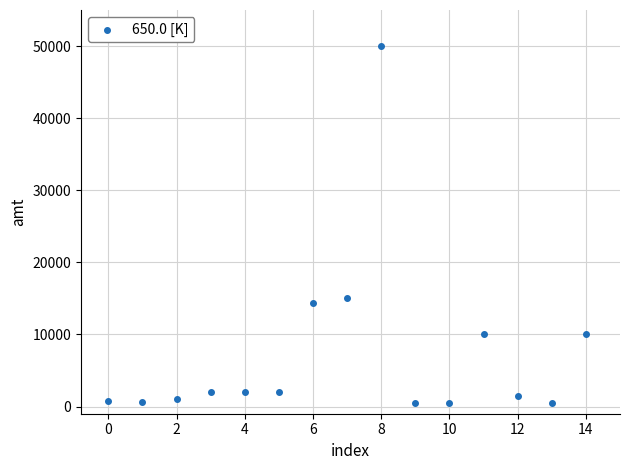

What is the range of Y values (max minus min)?

49500.0